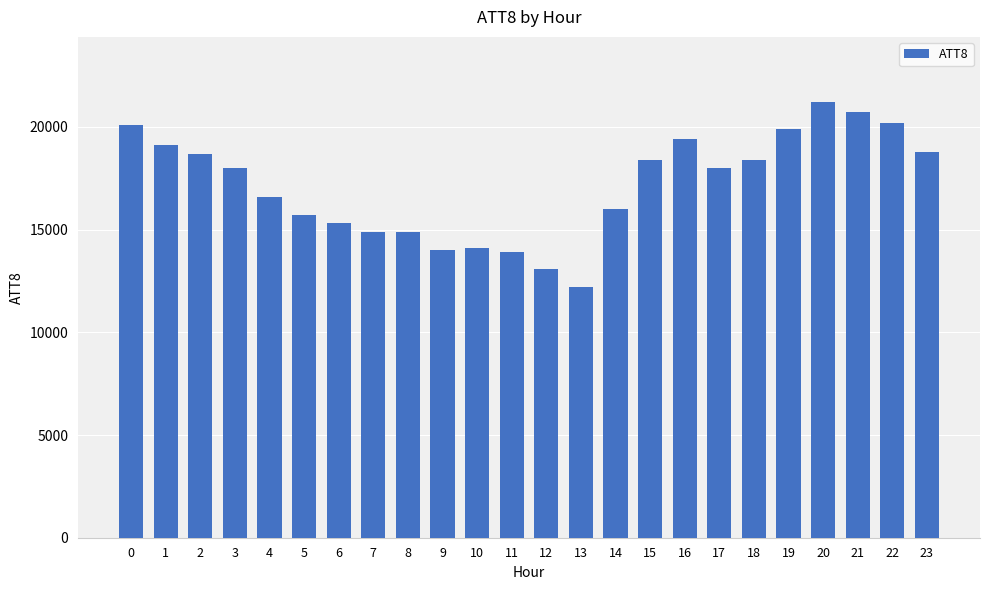

Between 3 and 1, which is larger?

1